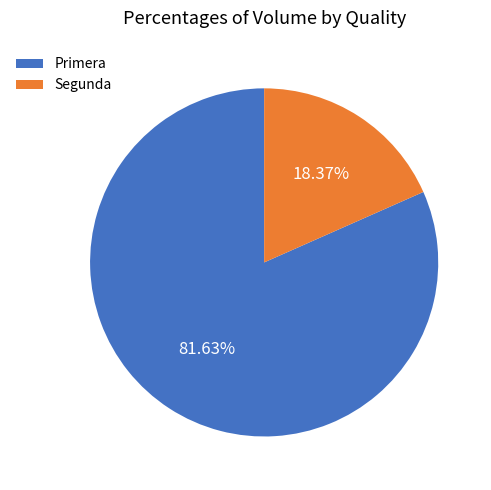

Is there any slice that represents more than half of the pie?

Yes